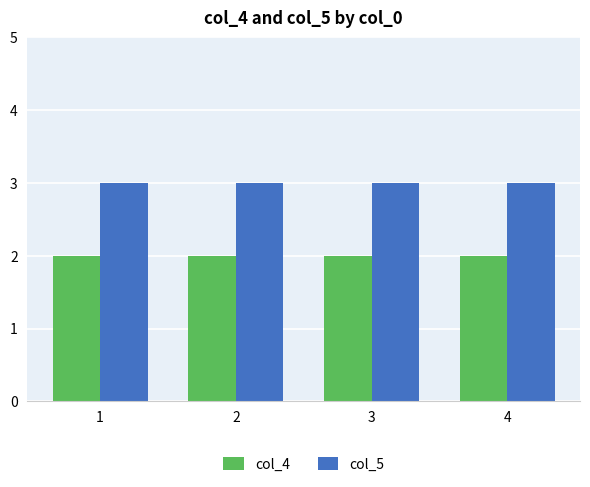

The value of col_4 at 4 is 3. True or false?

False